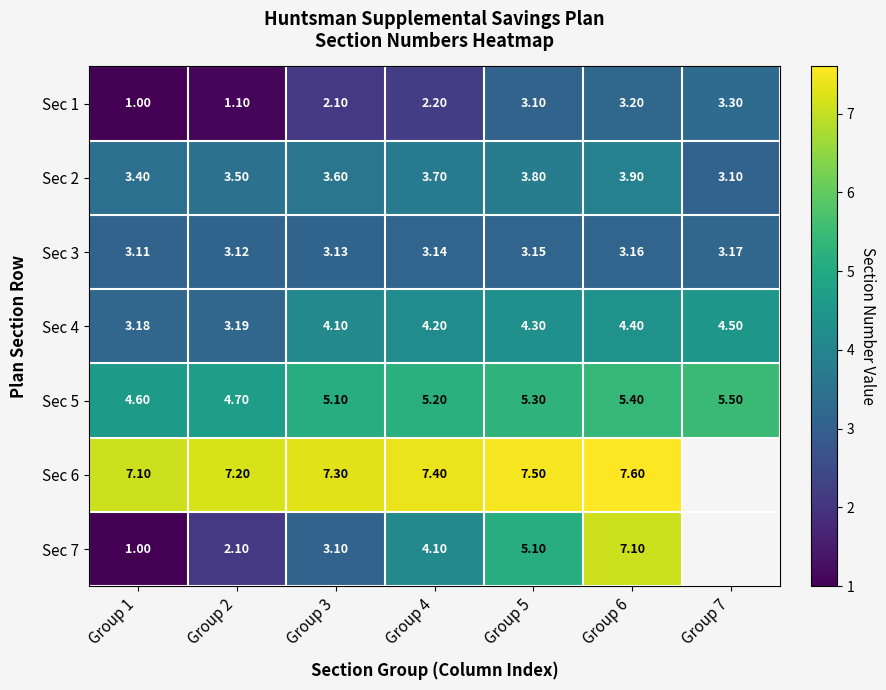

The Sec 6 series shows 7.2 at Group 2. True or false?

True